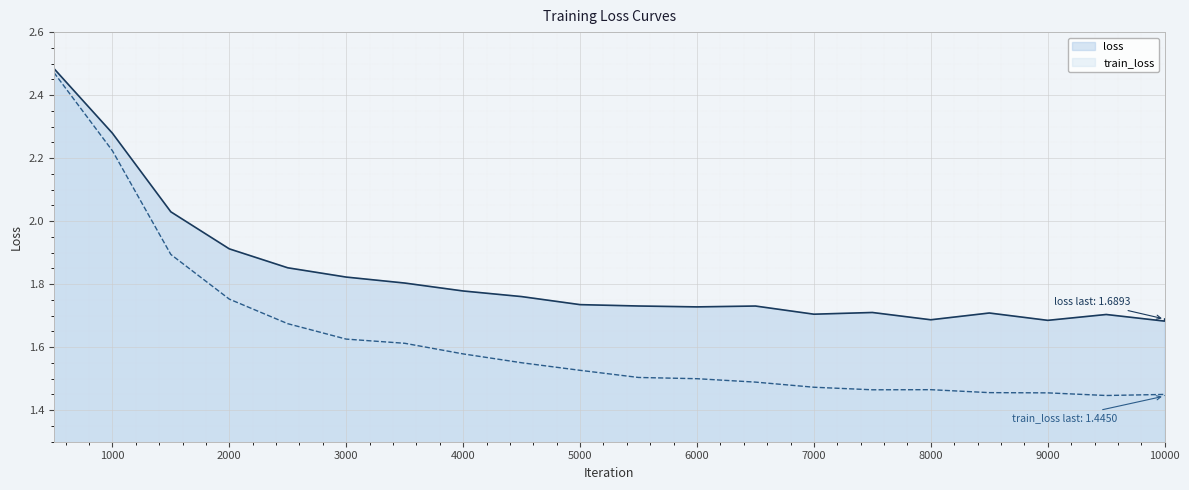

Which series has the largest total across all categories?

loss